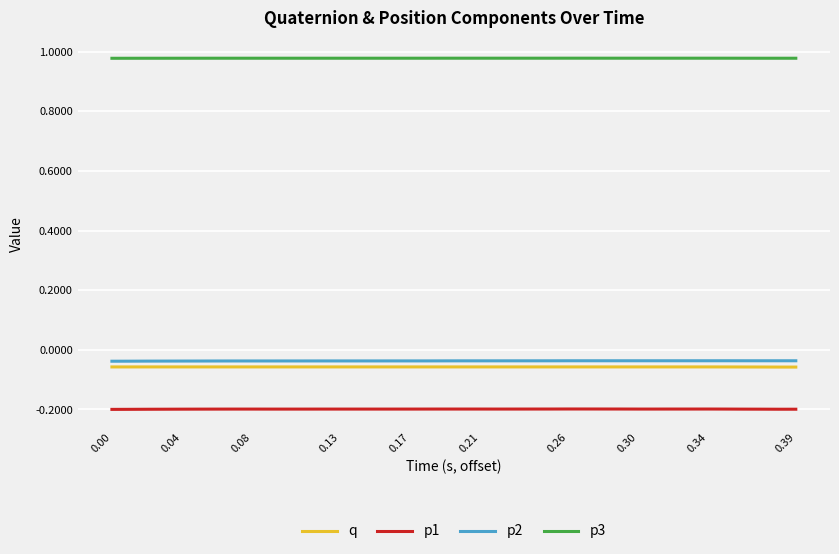

What are all the series names shown in the legend?

q, p1, p2, p3